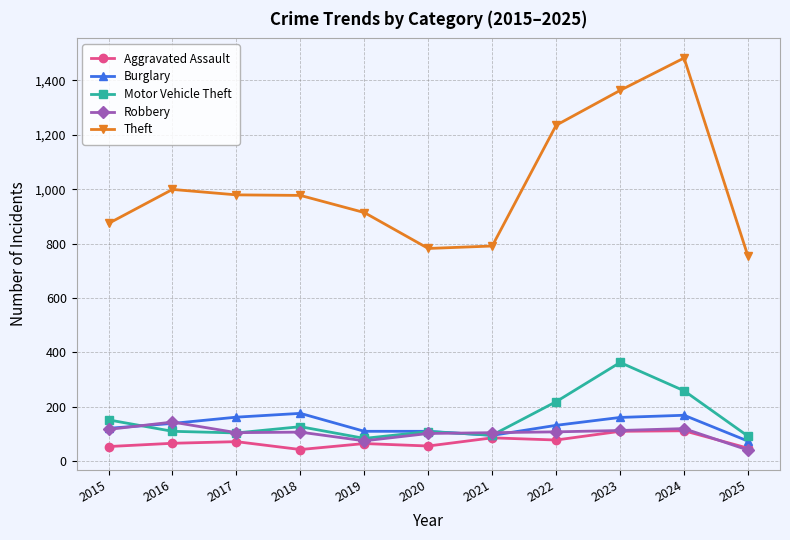

True or false: Aggravated Assault has more than 0 points higher than both neighbors.

True